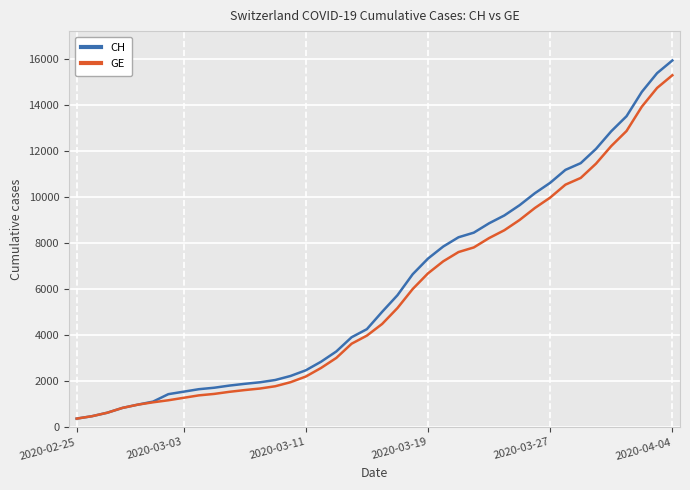

What is the lowest value of the GE series?

375